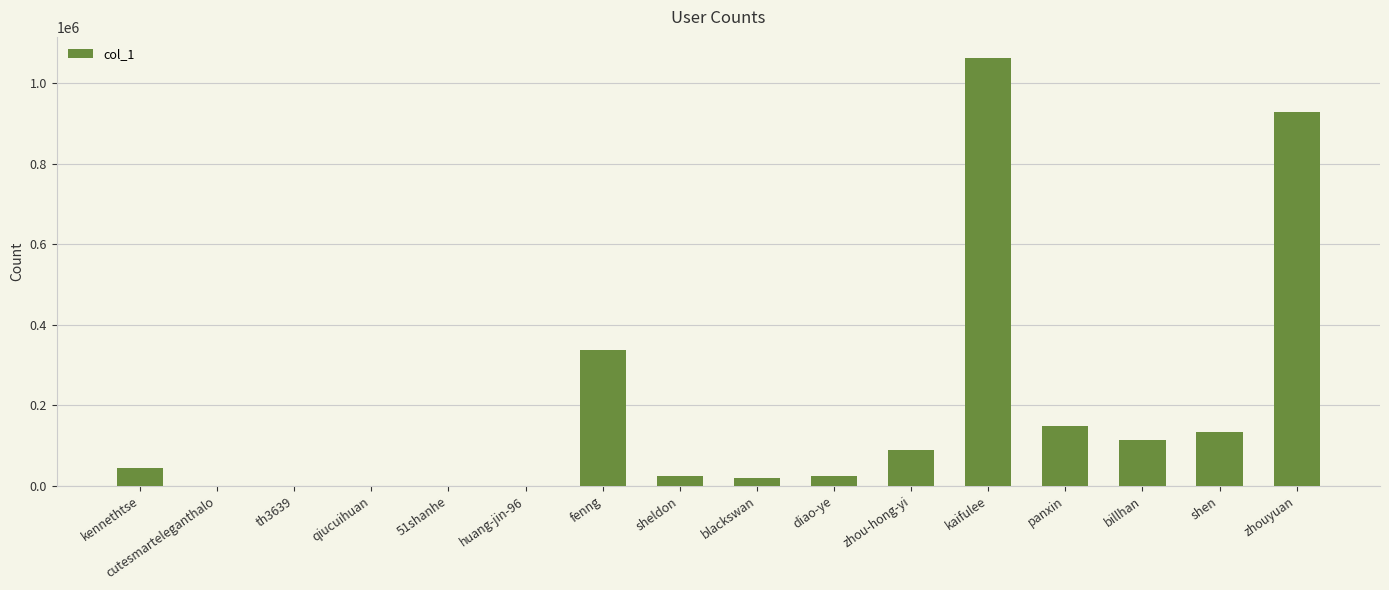

True or false: the data shows 3 at th3639.

True